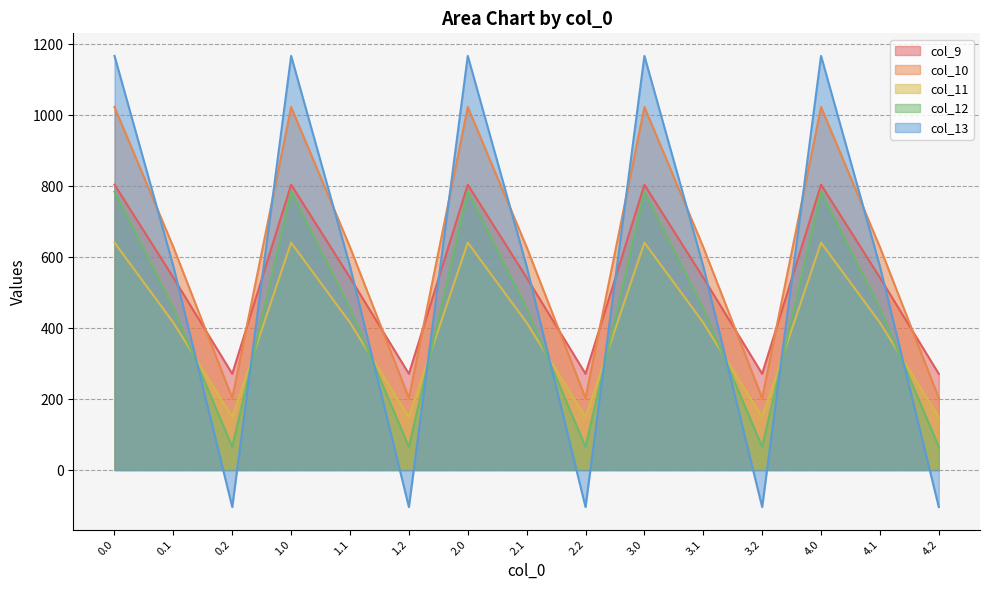

Between 1.1 and 2.2, which series saw the biggest shift?

col_13